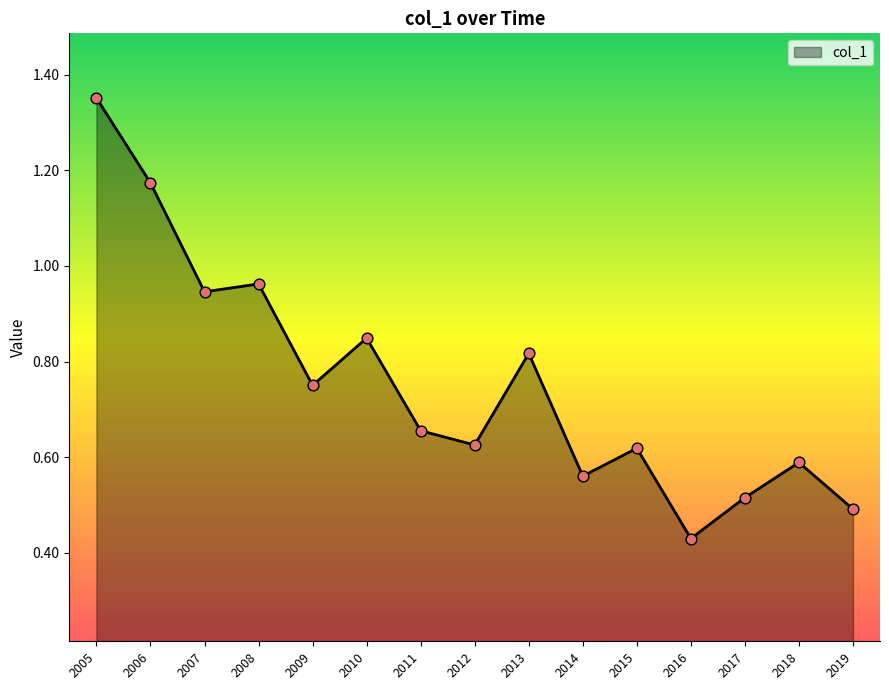

What is the change in value from 2007 to 2018?

-0.4